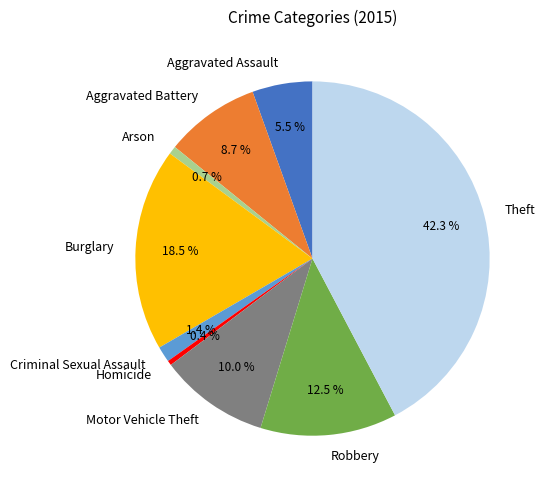

Which slice is the largest?

Theft